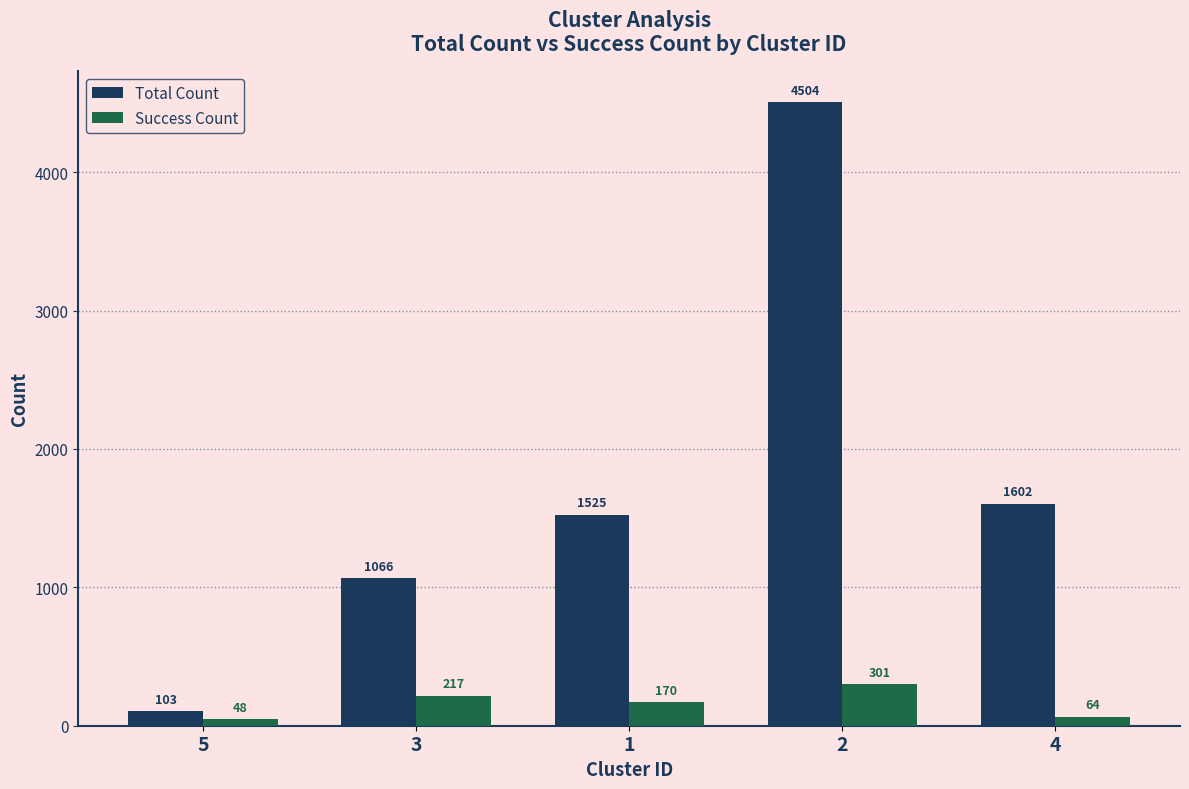

Read the Total Count value at 5.

103